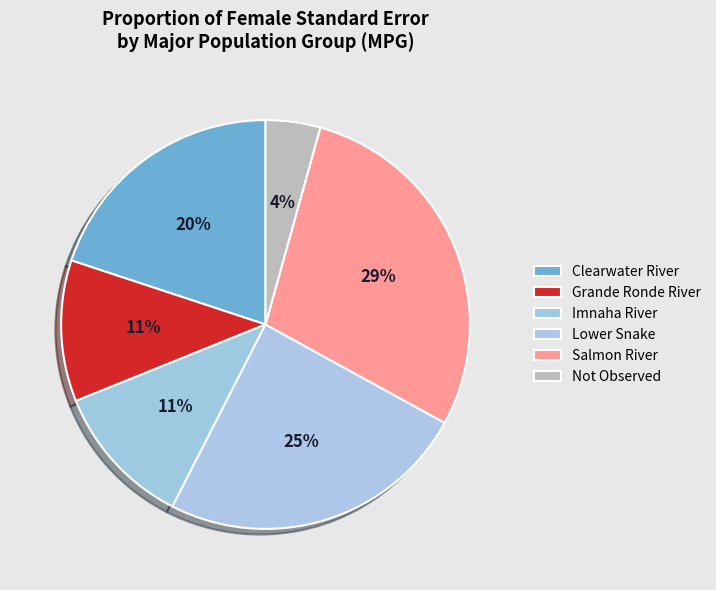

What percentage do Grande Ronde River and Imnaha River together represent?

22.6%